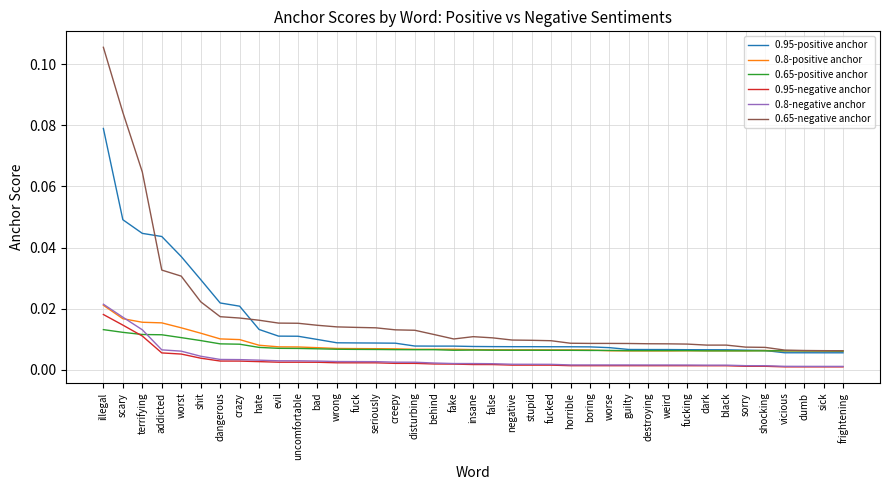

Which series has the largest range (max minus min)?

0.65-negative anchor